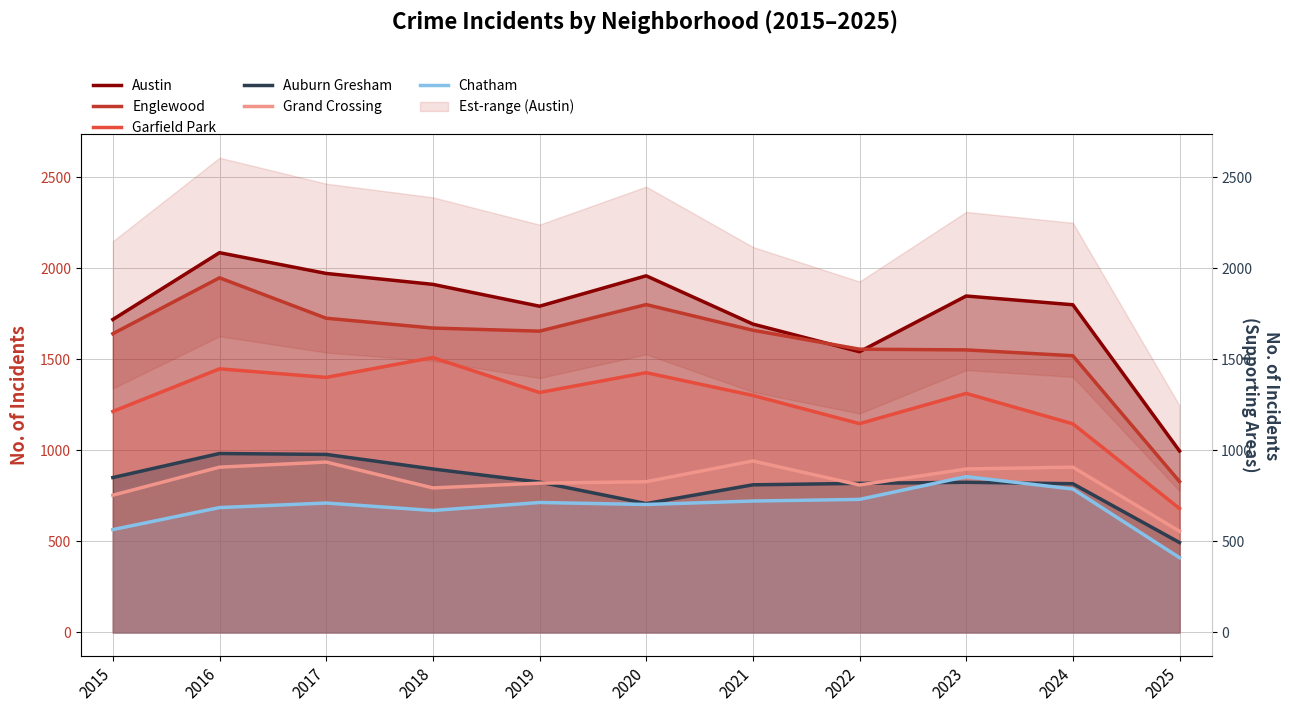

What is the spread (max minus min) of values at 2023?

1023